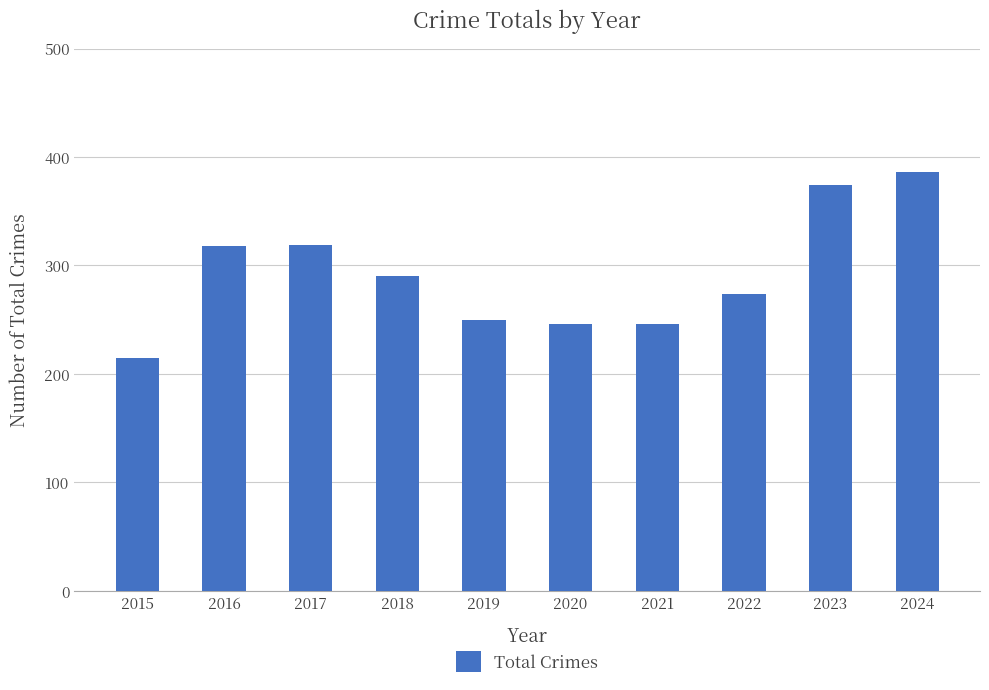

What is the difference between the maximum and minimum values?

171